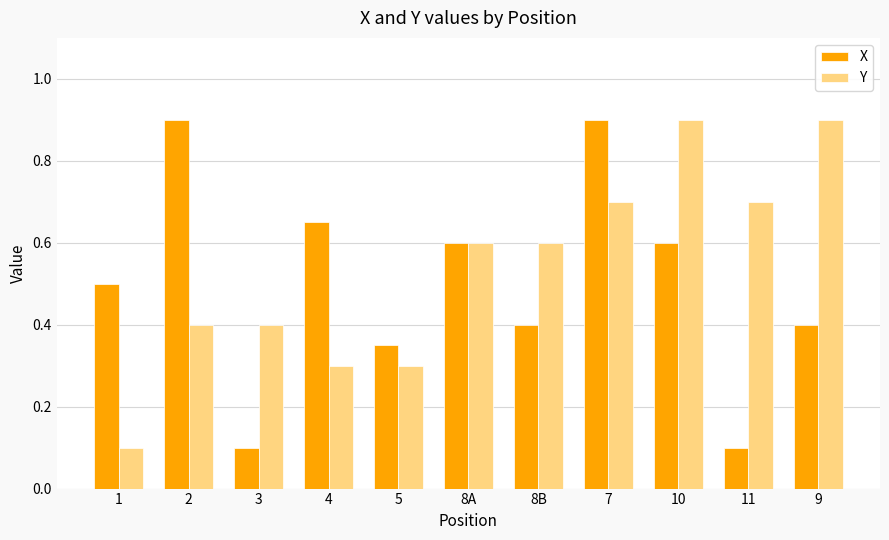

What is the maximum value shown in the chart?

0.9